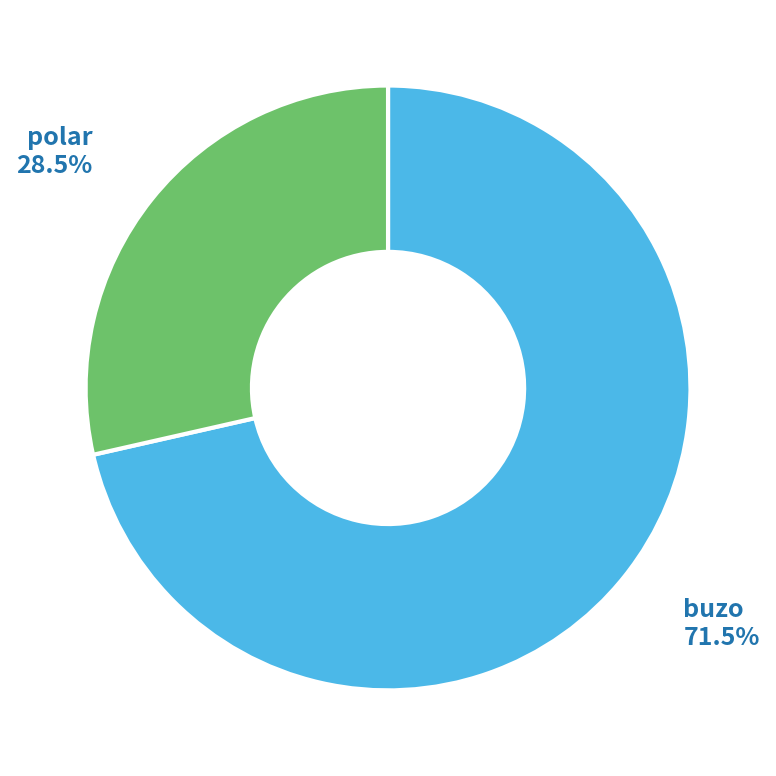

Combined, do buzo and polar account for over 50%?

Yes